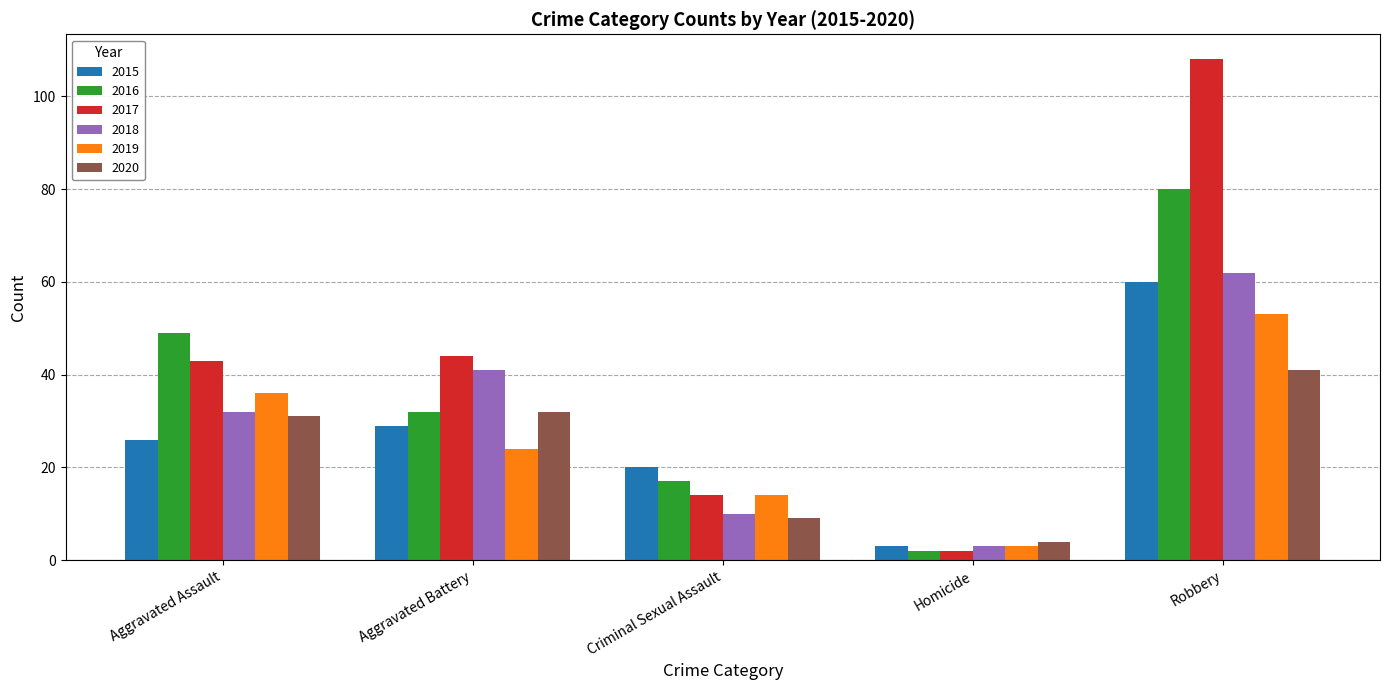

What is the spread (max minus min) of values at Aggravated Assault?

23